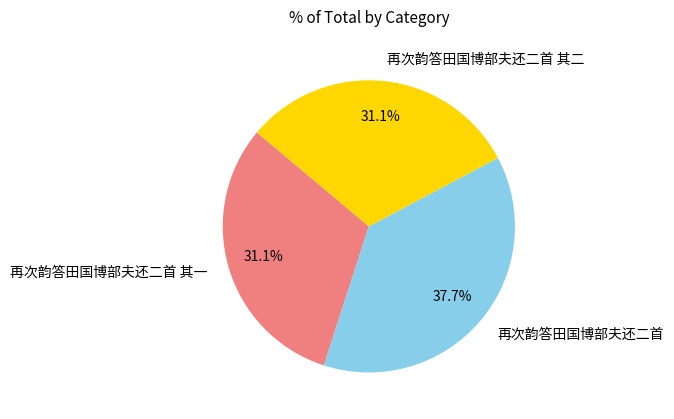

Which category has the biggest portion of the pie?

再次韵答田国博部夫还二首